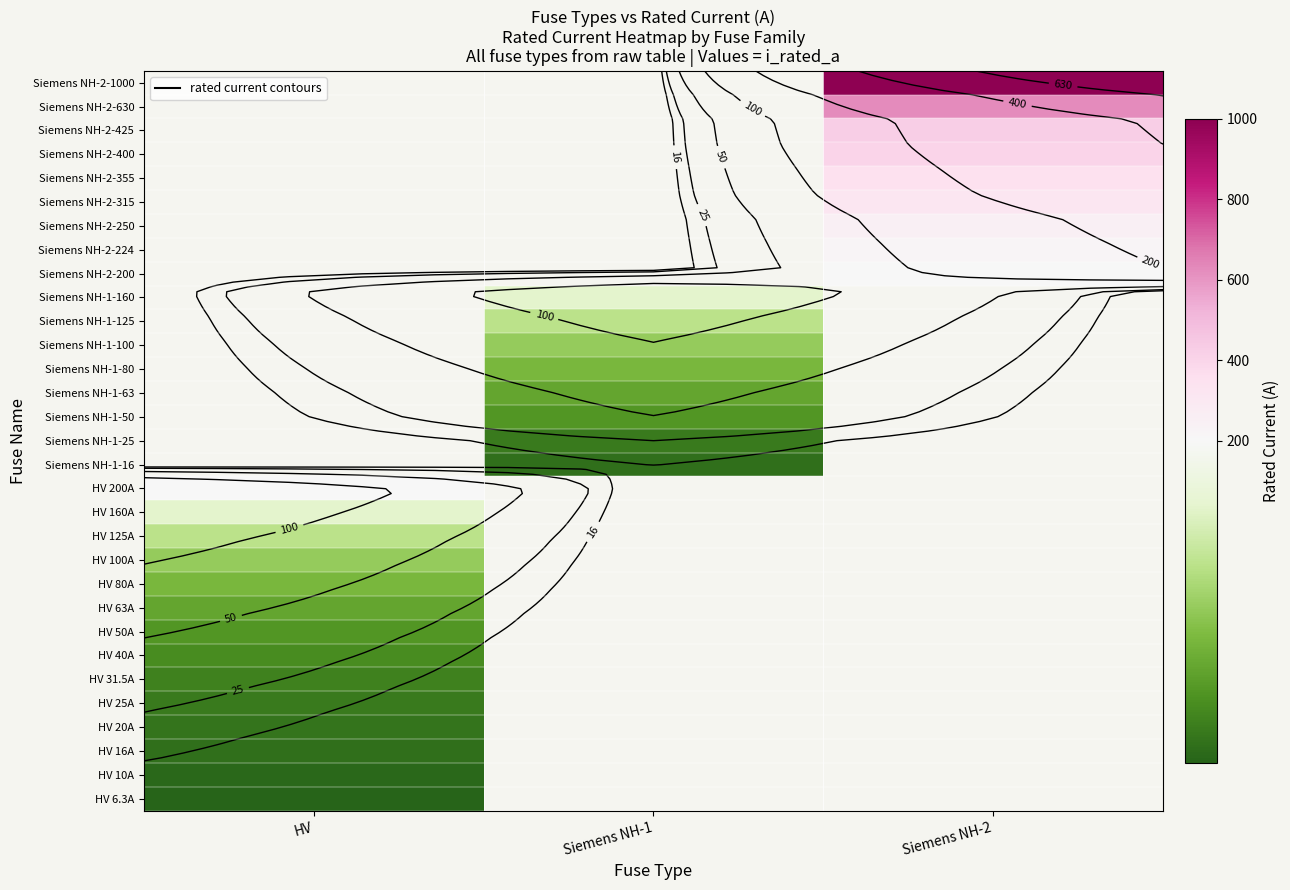

At Siemens NH-2, list the series in order from smallest to largest.

HV 6.3A, HV 10A, HV 16A, HV 20A, HV 25A, HV 31.5A, HV 40A, HV 50A, HV 63A, HV 80A, HV 100A, HV 125A, HV 160A, HV 200A, Siemens NH-1-16, Siemens NH-1-25, Siemens NH-1-50, Siemens NH-1-63, Siemens NH-1-80, Siemens NH-1-100, Siemens NH-1-125, Siemens NH-1-160, Siemens NH-2-200, Siemens NH-2-224, Siemens NH-2-250, Siemens NH-2-315, Siemens NH-2-355, Siemens NH-2-400, Siemens NH-2-425, Siemens NH-2-630, Siemens NH-2-1000